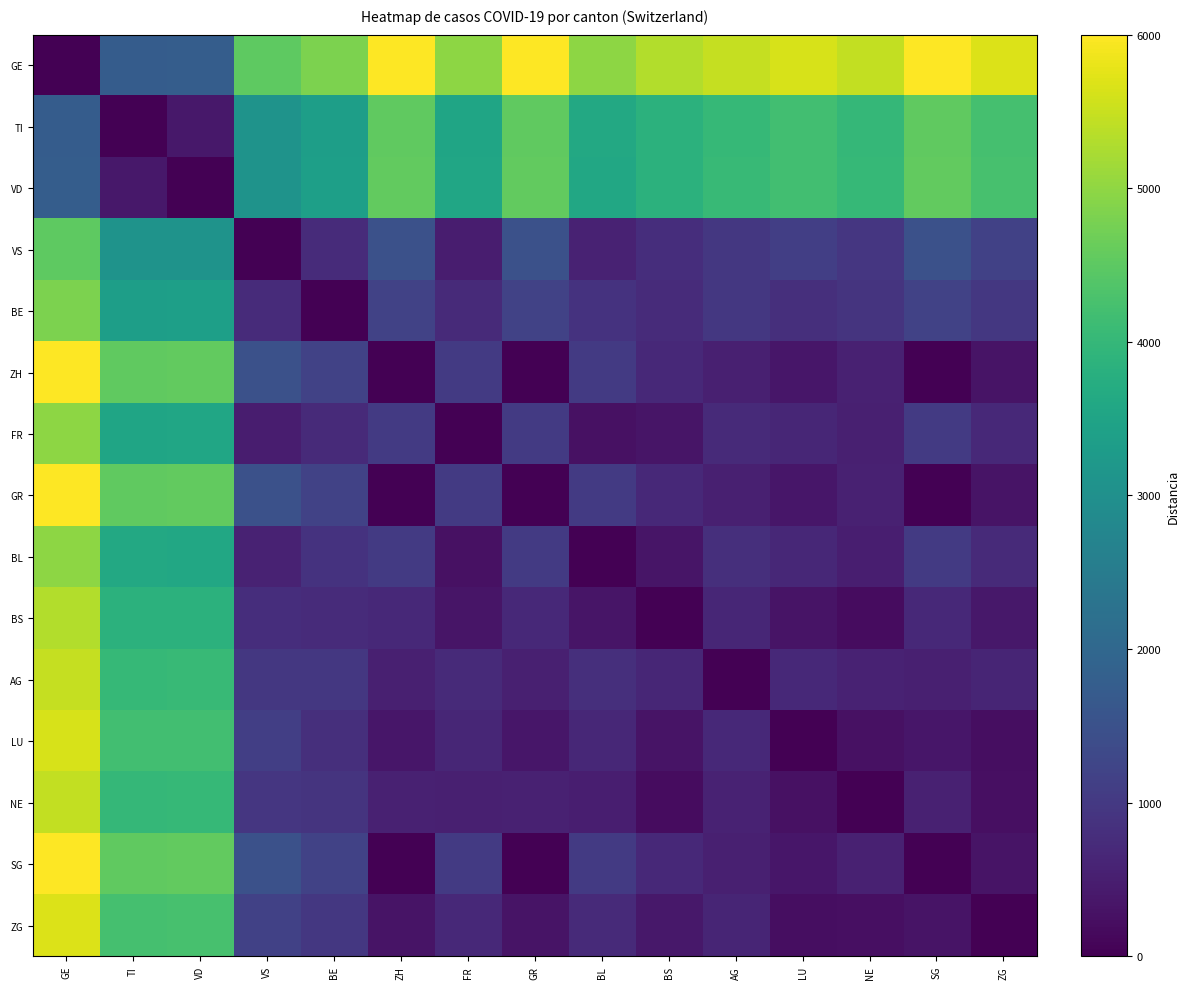

Which label corresponds to the largest value in the chart?

ZH